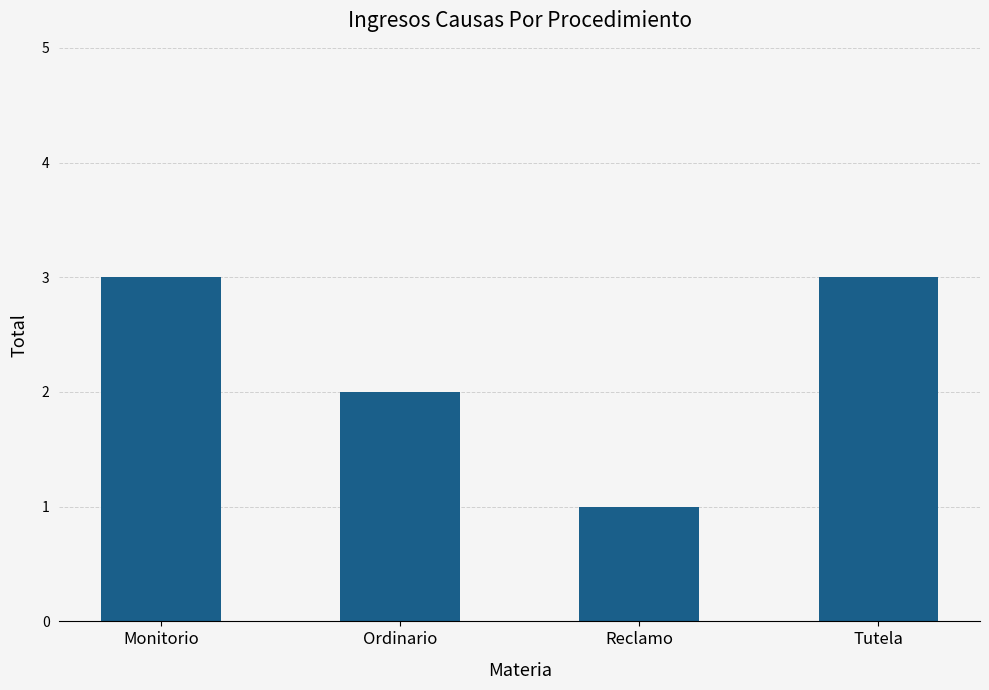

Is it true that the value at Reclamo is 1?

True